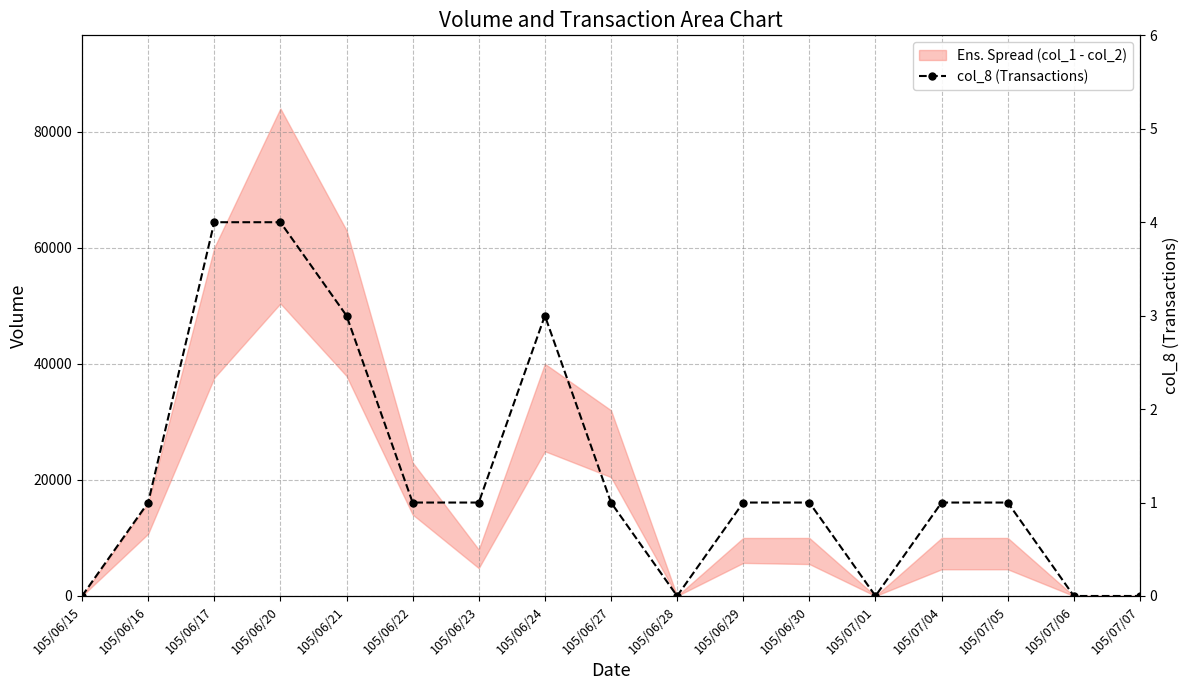

How many data points are less than 1?

5